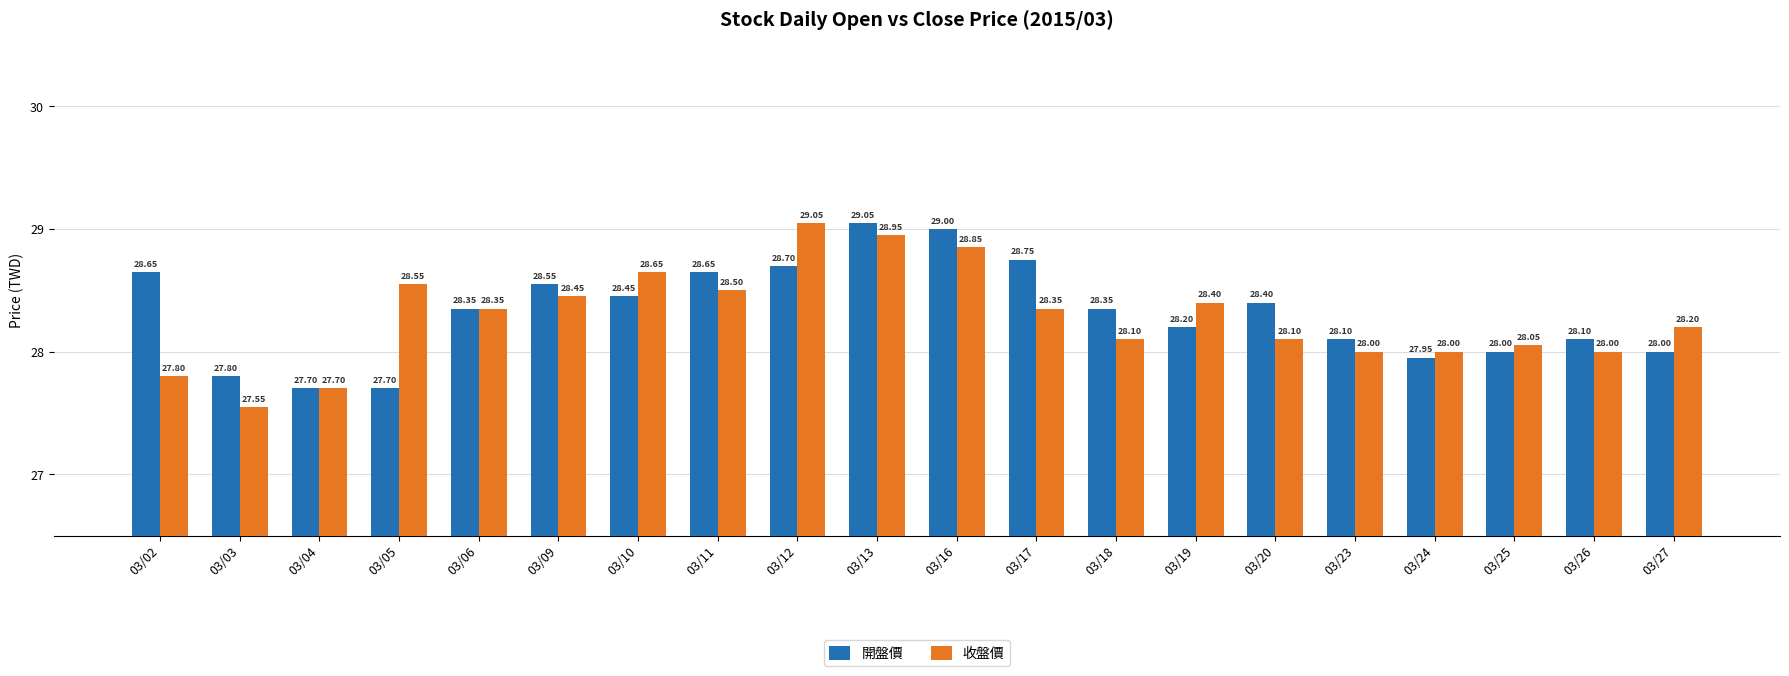

Which series has the largest total across all categories?

開盤價